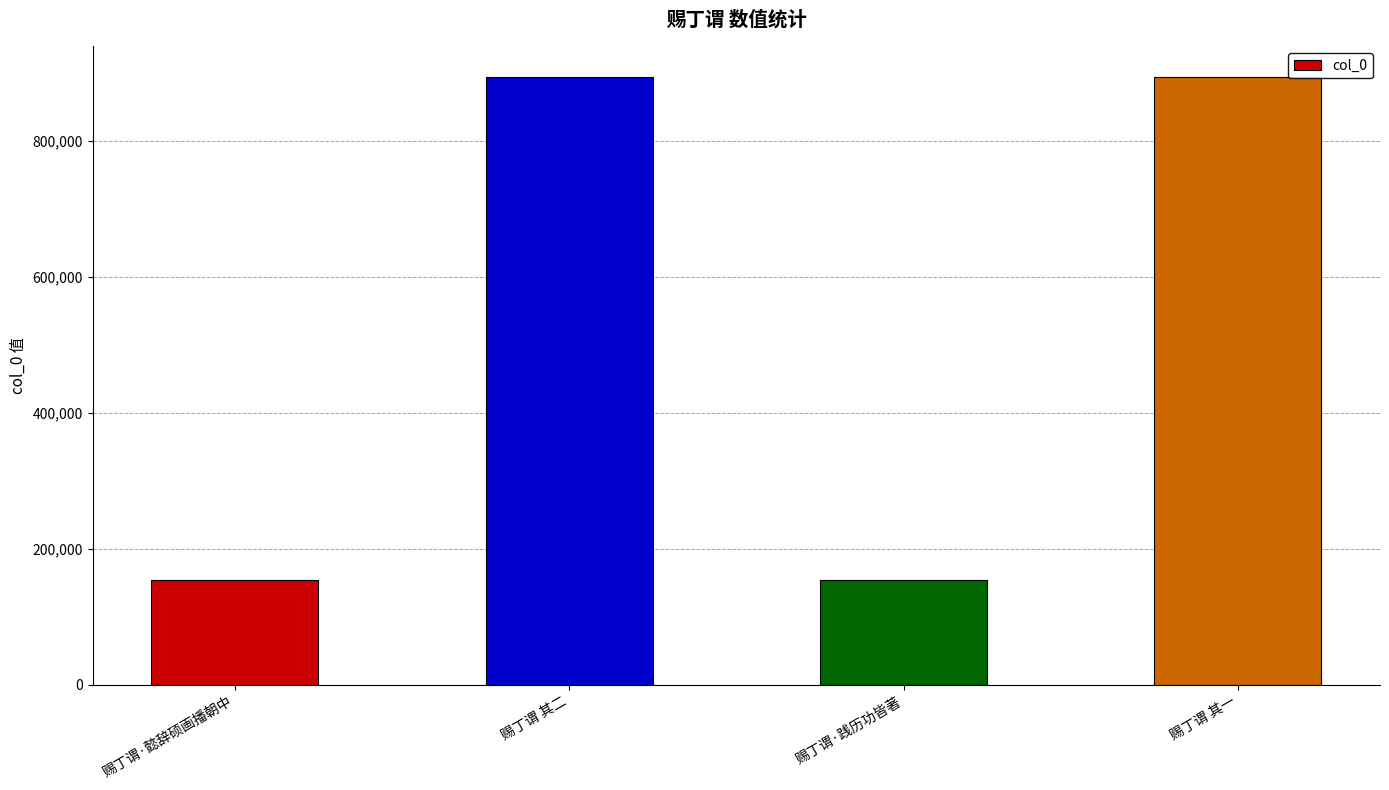

What is the smallest value displayed?

153835